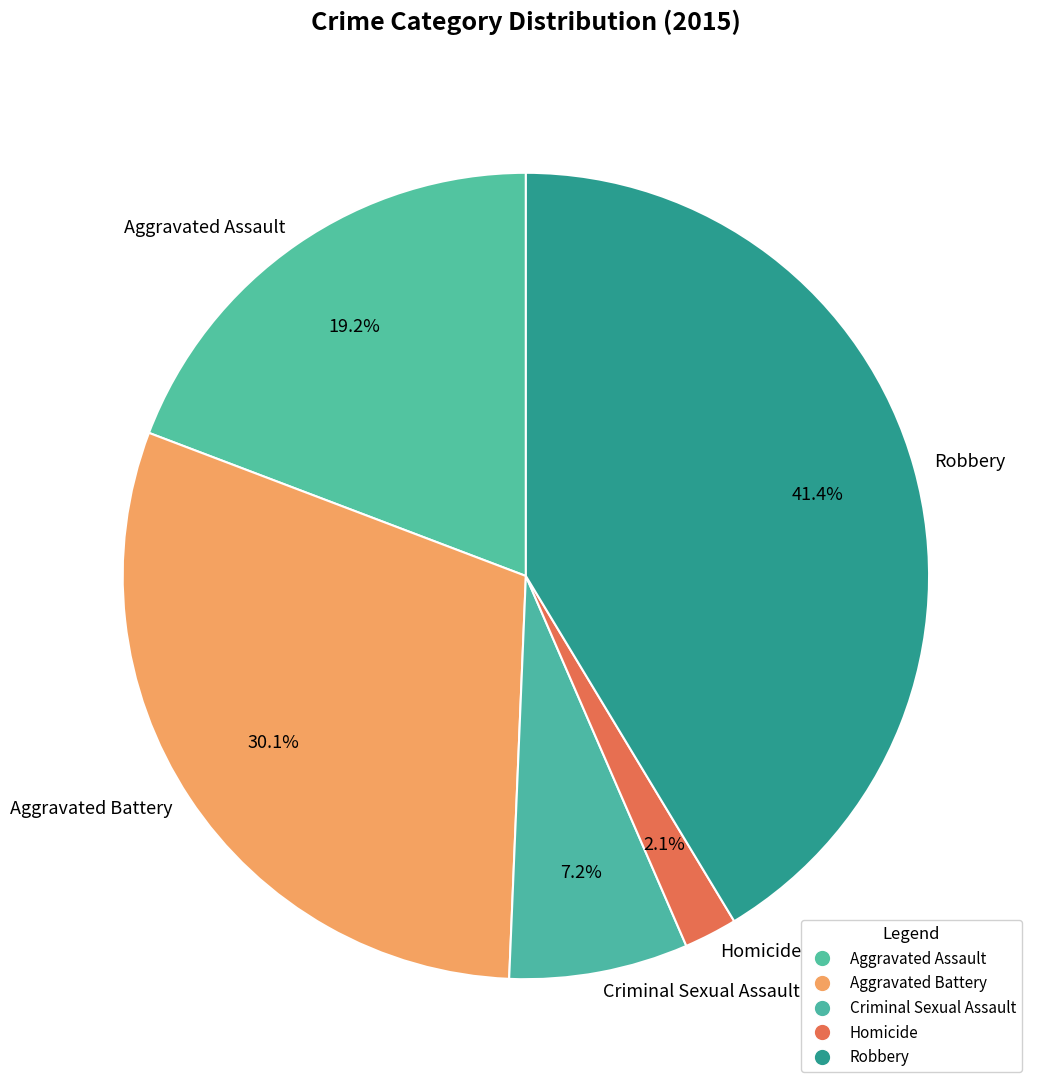

Rank the categories by value from highest to lowest.

Robbery, Aggravated Battery, Aggravated Assault, Criminal Sexual Assault, Homicide